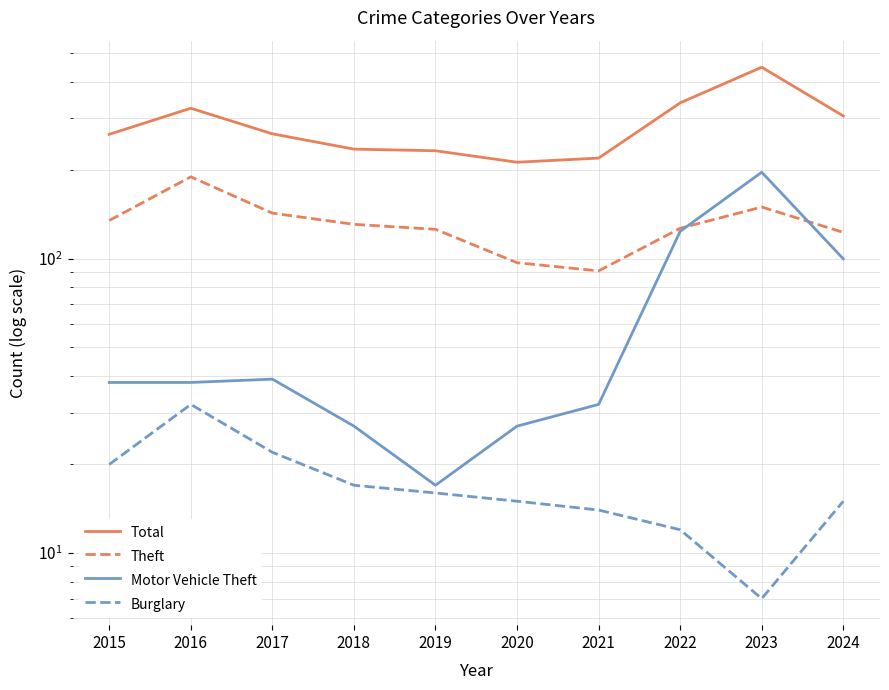

What is the difference between the Burglary values at 2018 and 2021?

3